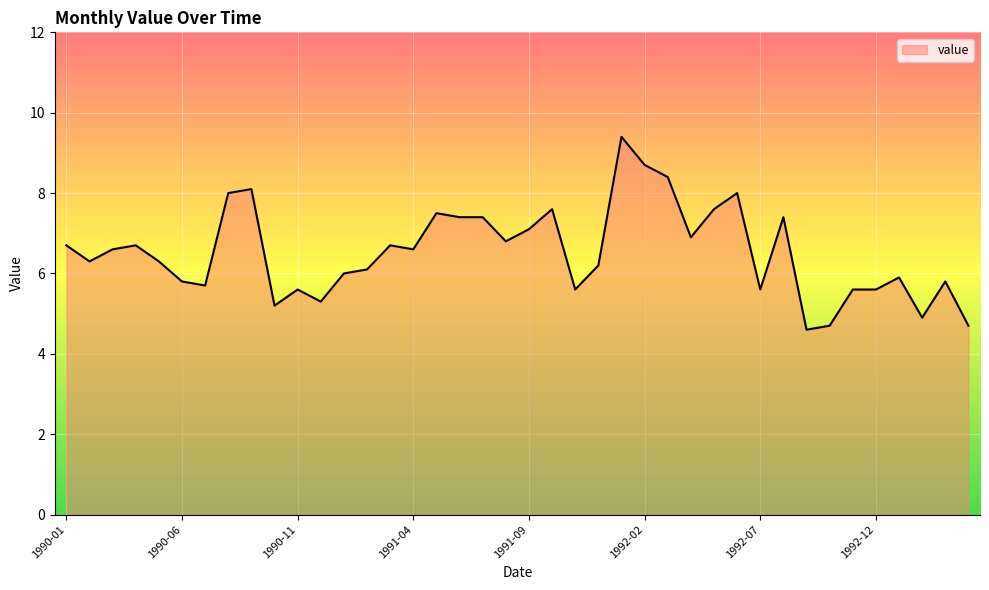

What is the minimum value shown in the chart?

4.6